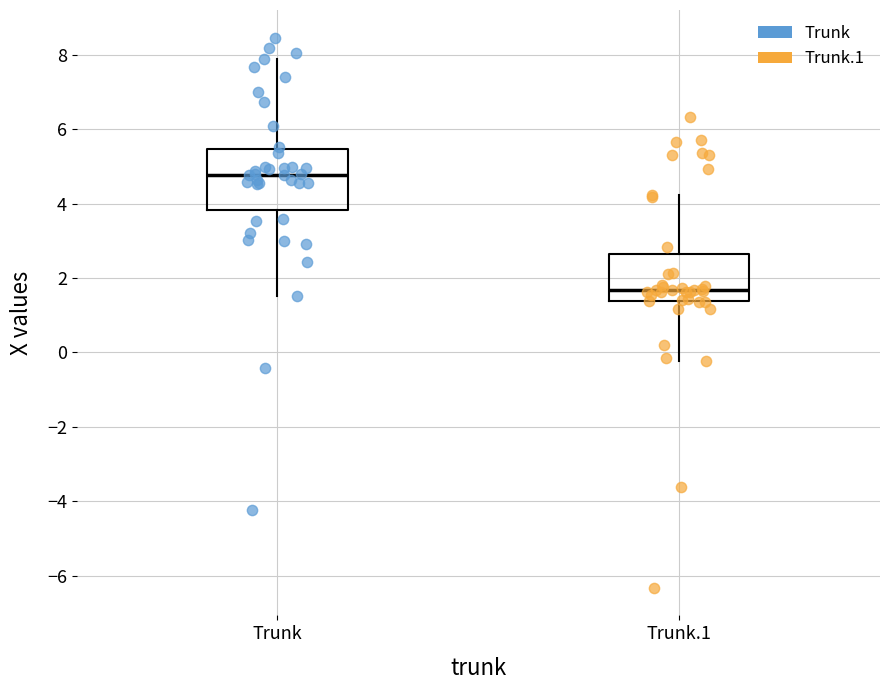

Reading left to right, read every box against the y-axis: the position of its median line, the range the box covers, and the ends of its whiskers. The values are not printed on the chart, so give them approximately, as read against the axis.

Trunk: median 4.8, box 3.8 to 5.4, whiskers 1.6 to 7.8
Trunk.1: median 1.6, box 1.4 to 2.6, whiskers -0.2 to 4.2